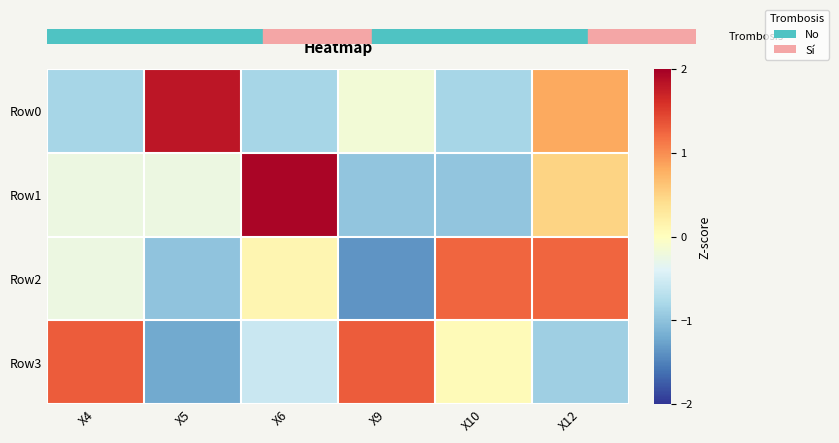

Which series has the largest total across all categories?

Row3